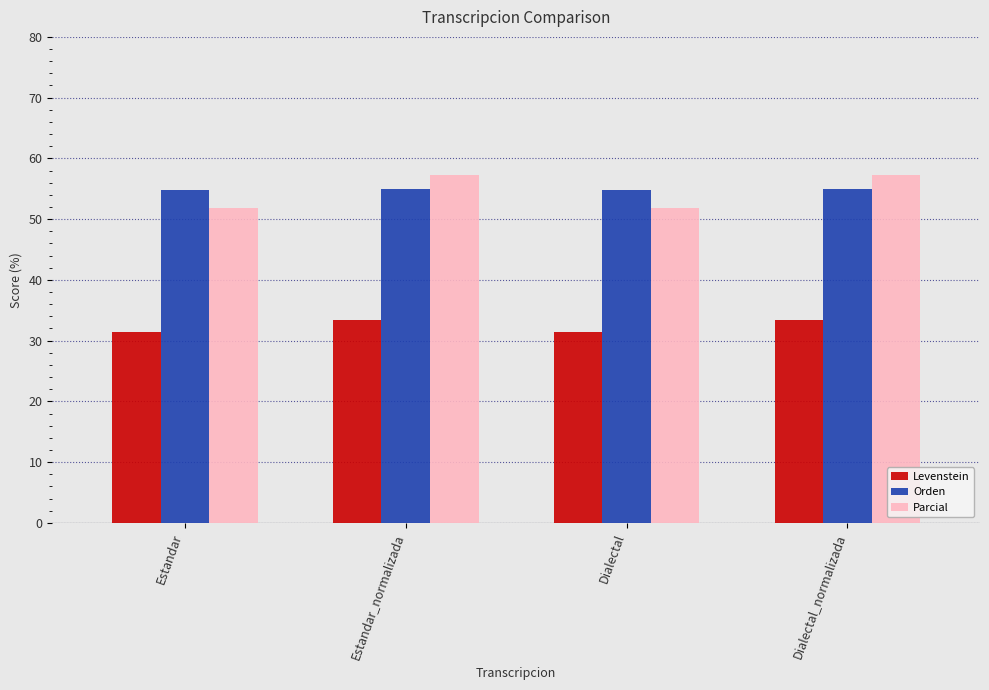

What is the greatest value displayed?

57.3